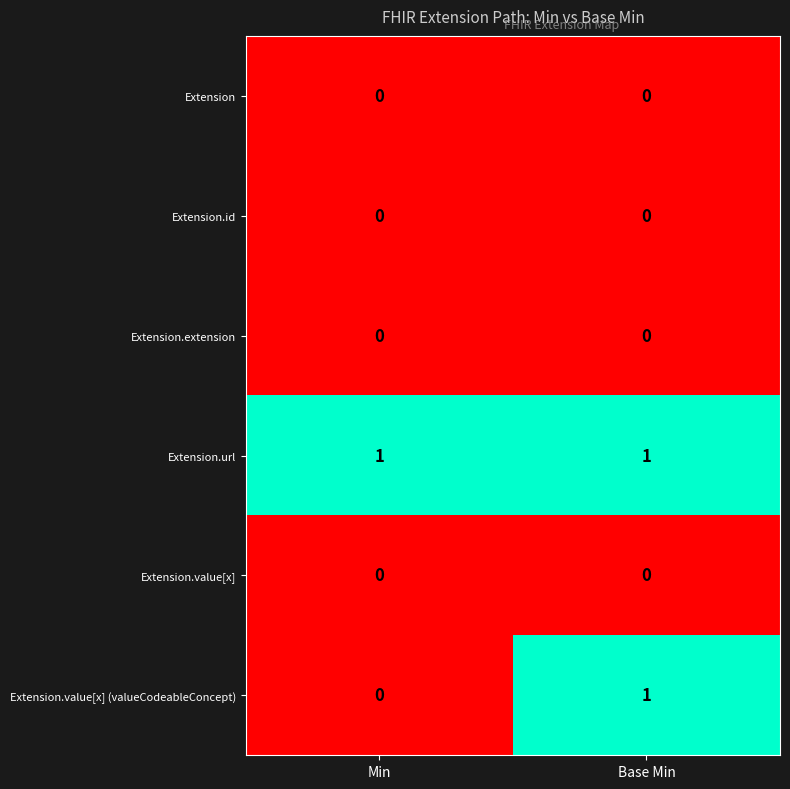

At which category is the sum across all series the highest?

Base Min